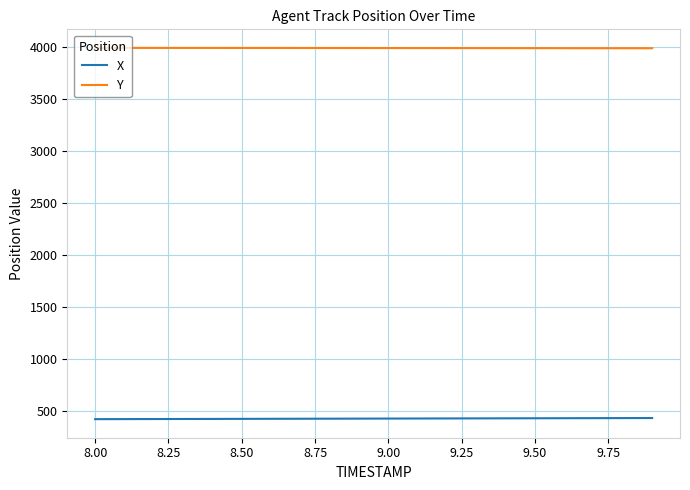

Rank the series by their average value, from lowest to highest.

X, Y